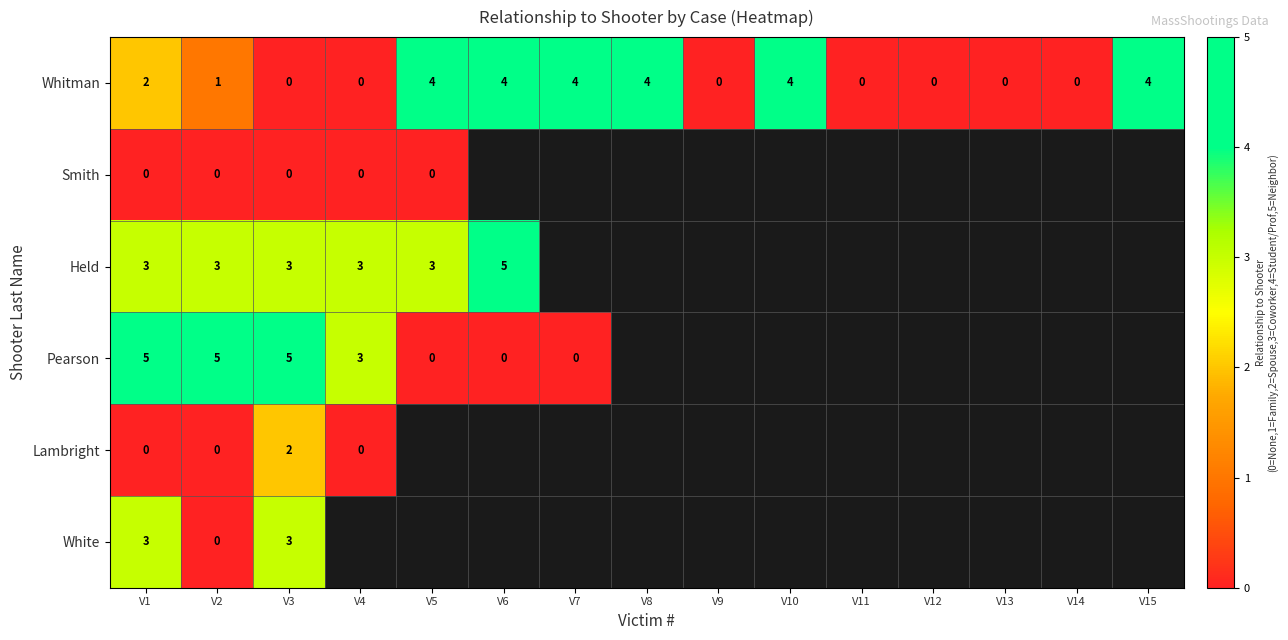

At which category is the sum across all series the highest?

V1